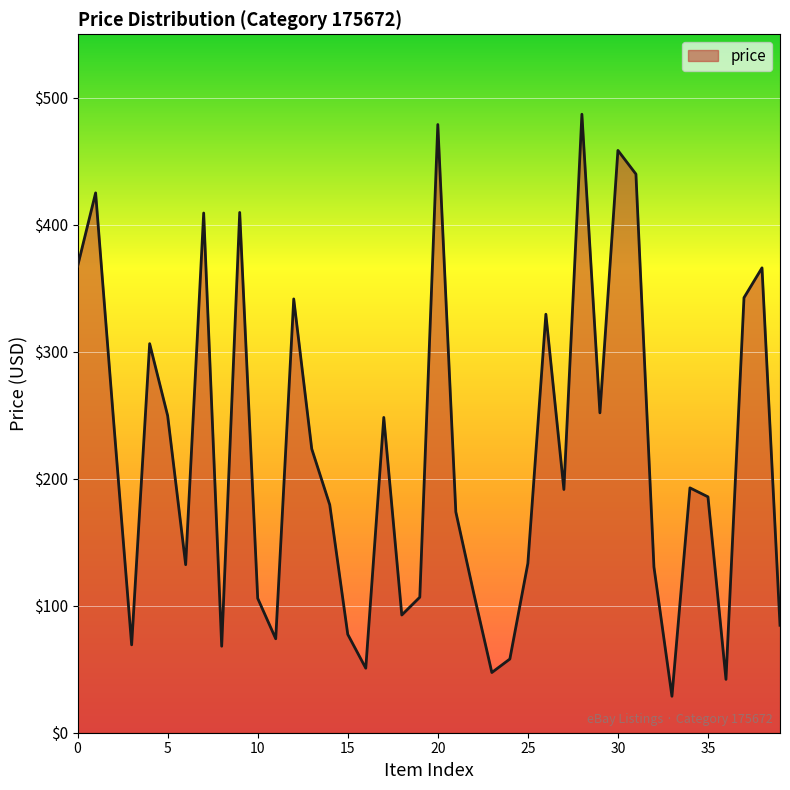

What is the smallest value displayed?

28.7